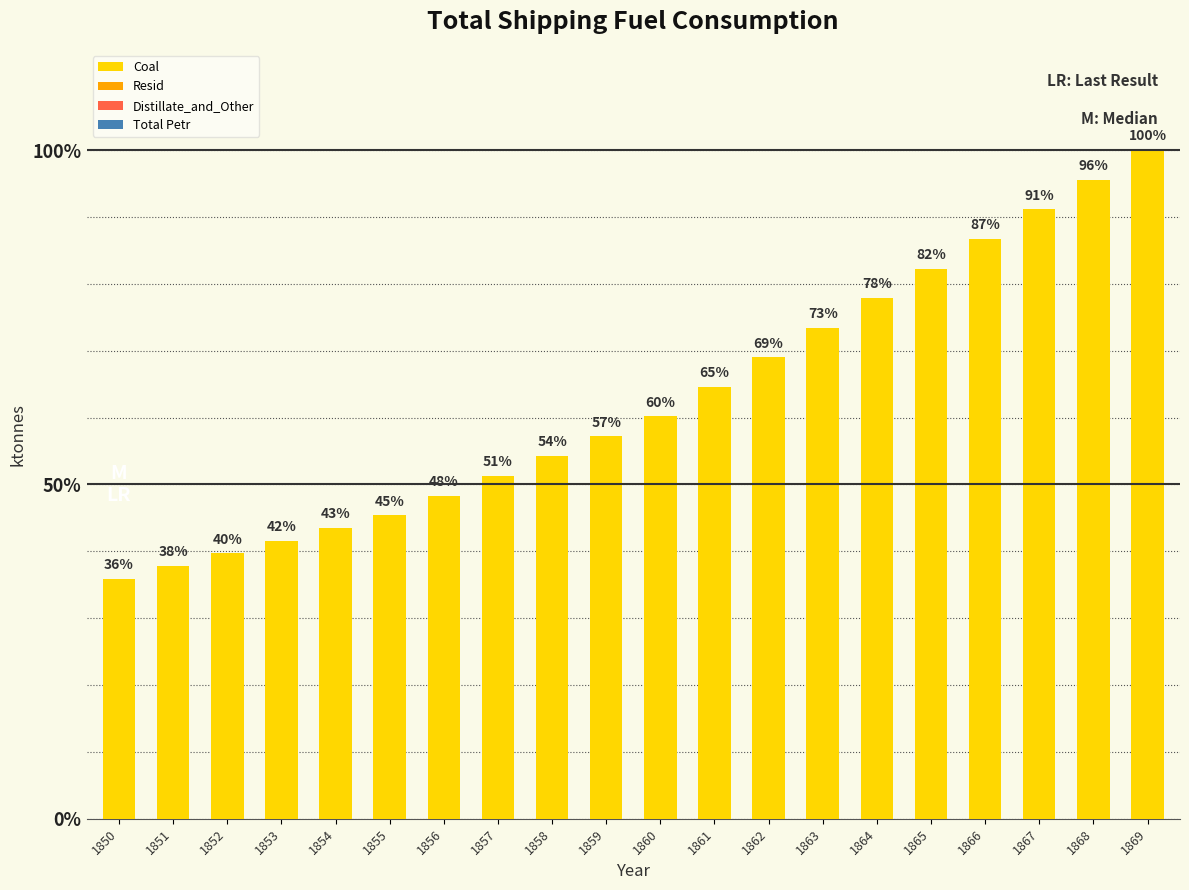

Are the bars horizontal?

No